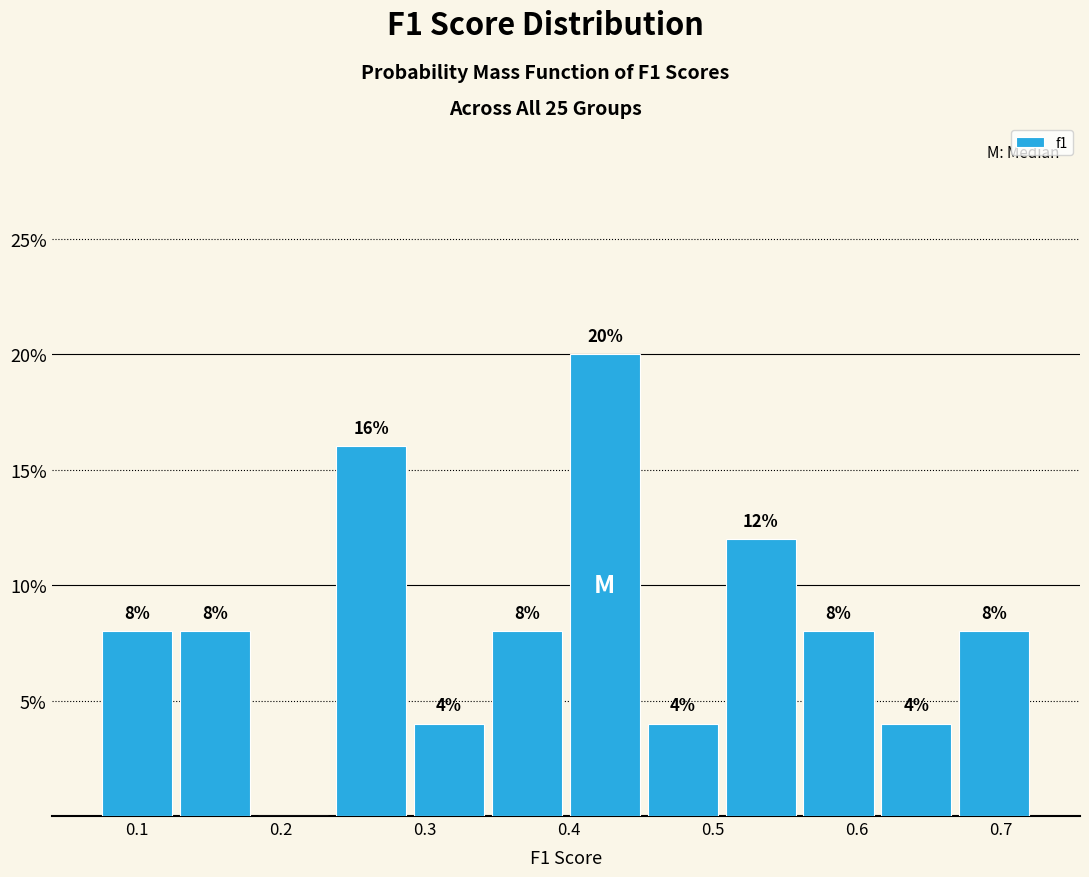

Over which range of the x-axis is the bar tallest?

0.40 to 0.45